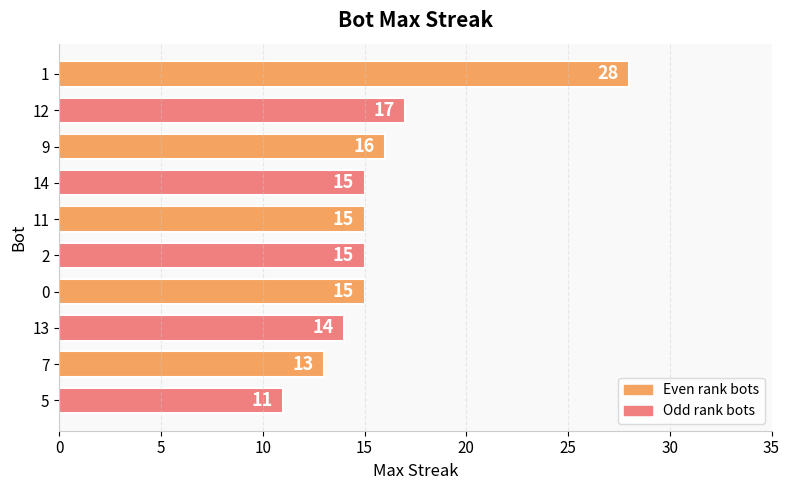

Reading bottom to top, what are all the values shown in this chart?

5=11	7=13	13=14	0=15	2=15	11=15	14=15	9=16	12=17	1=28